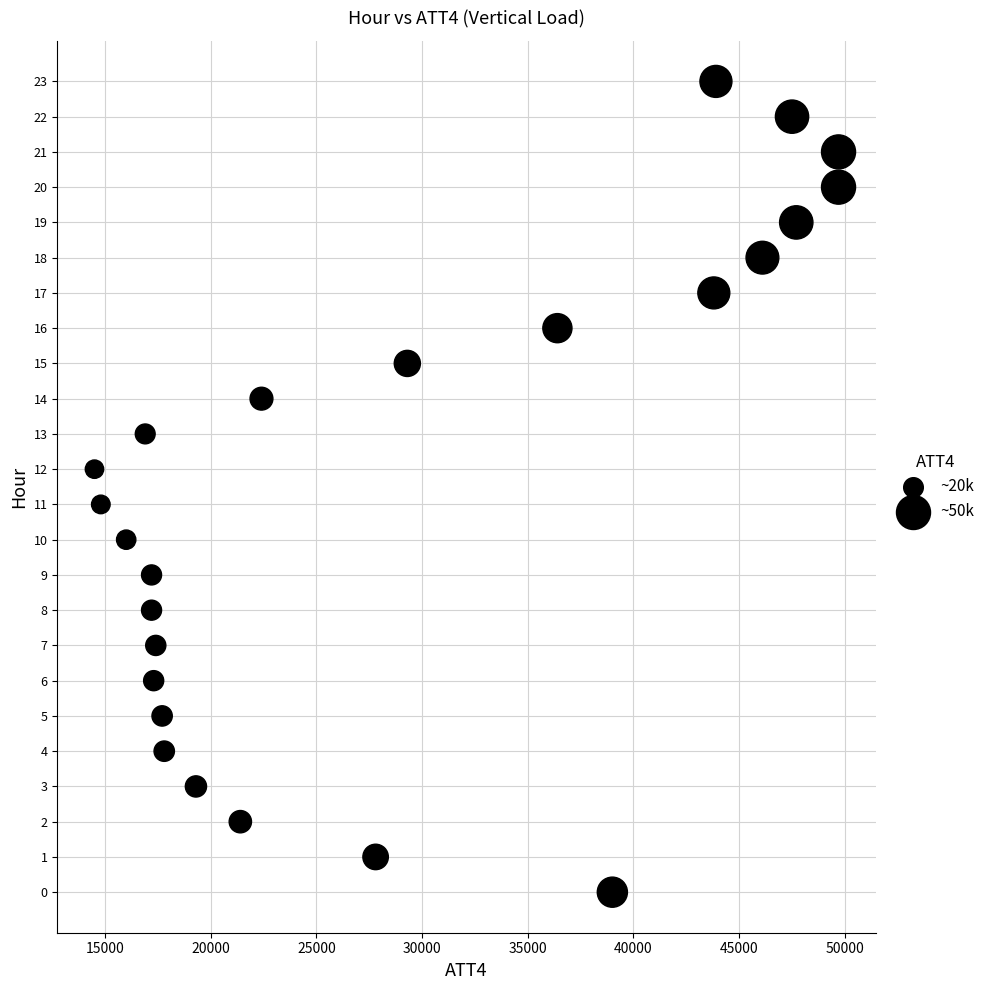

What is the range of X values (max minus min)?

35200